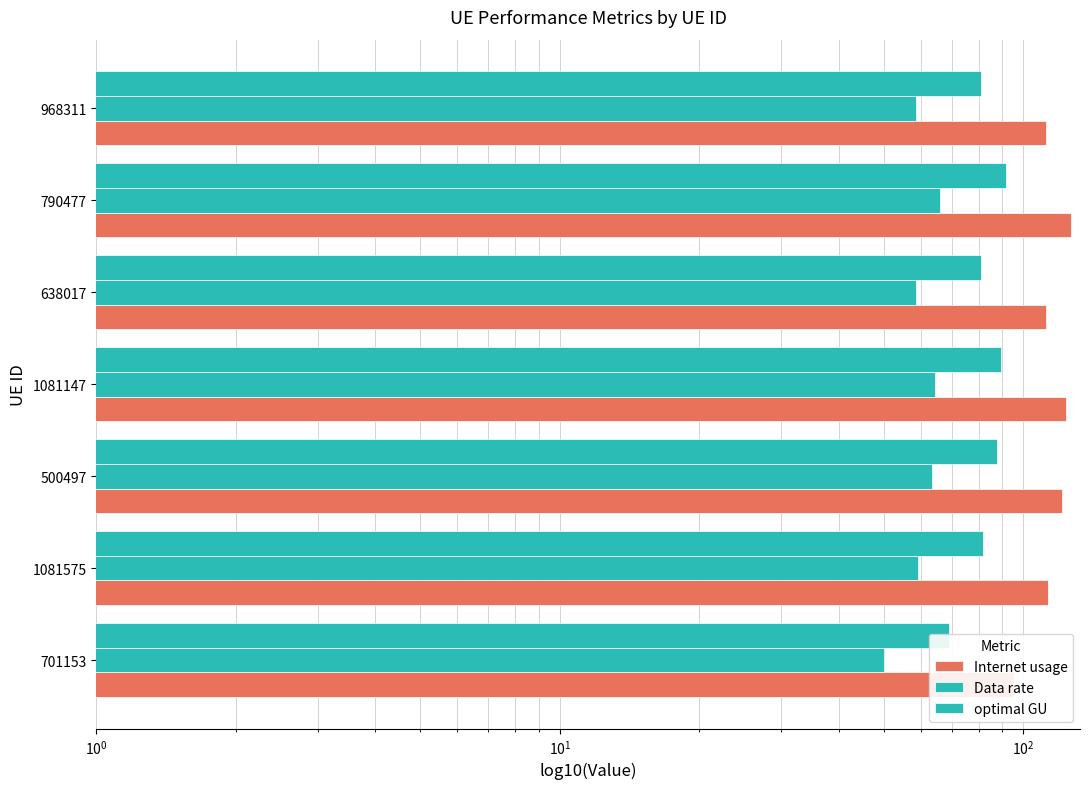

How many bars are there in each group?

3